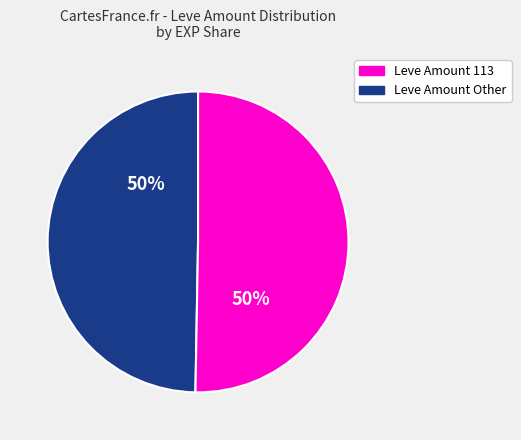

To the nearest percent, what is the average slice percentage?

50%